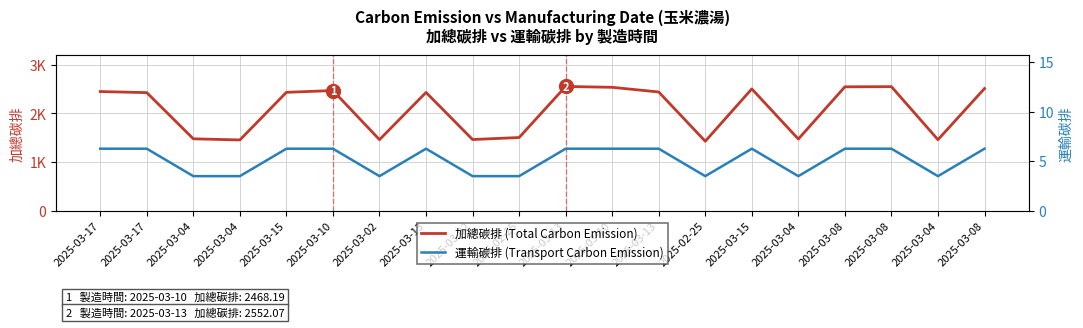

At which label does 運輸碳排 (Transport Carbon Emission) reach its peak?

2025-03-17